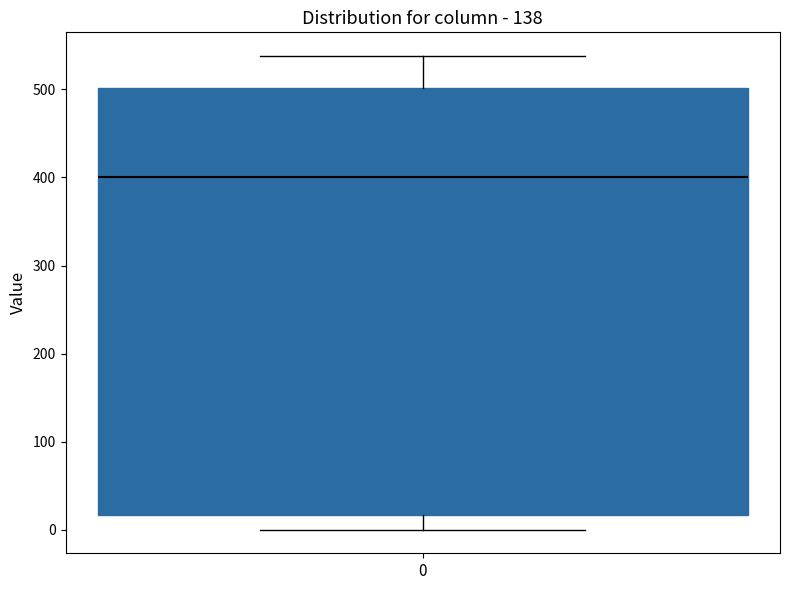

Transcribe this box plot: give where the median line is, the range the box spans, and where the two whiskers end, as read against the y-axis. The values are not printed on the chart, so give them approximately, as read against the axis.

median 400, box 20 to 500, whiskers 0 to 540